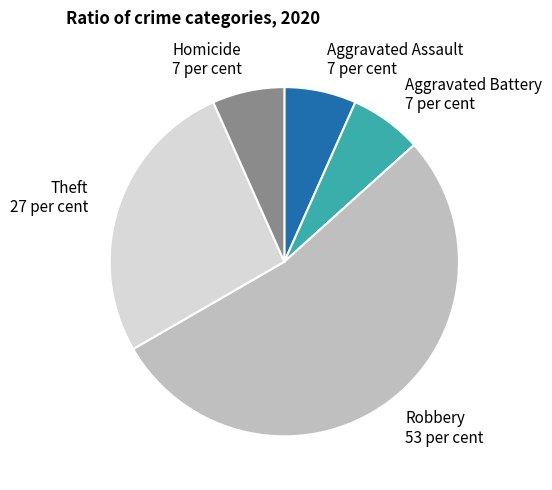

Which has a higher value, Aggravated Battery or Theft?

Theft